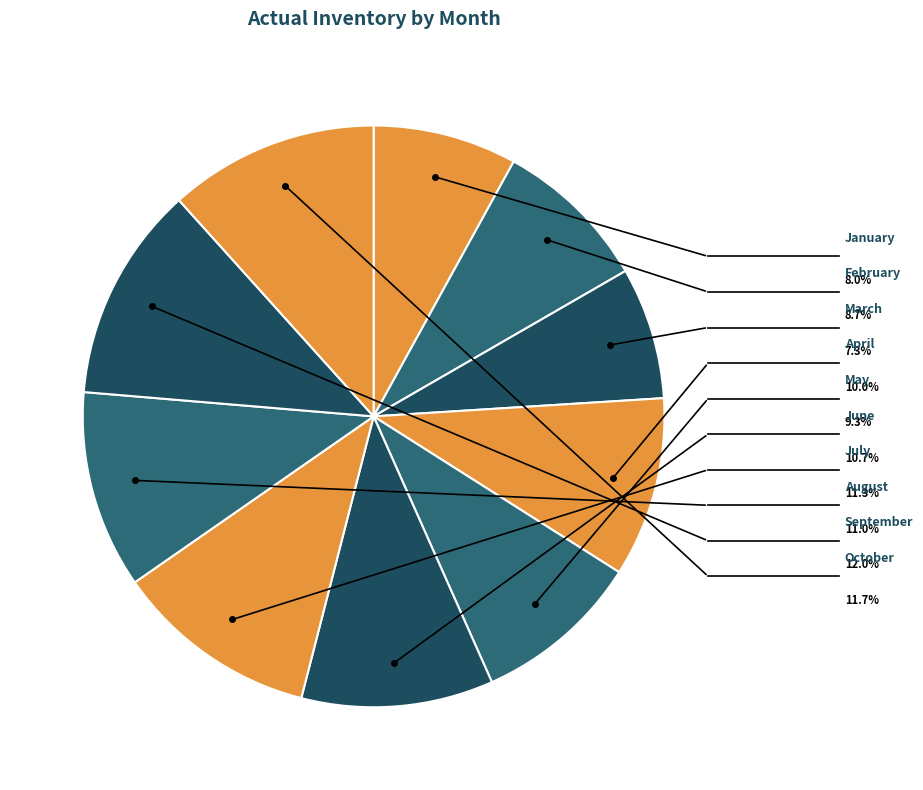

Is the sum of September and August greater than half?

No